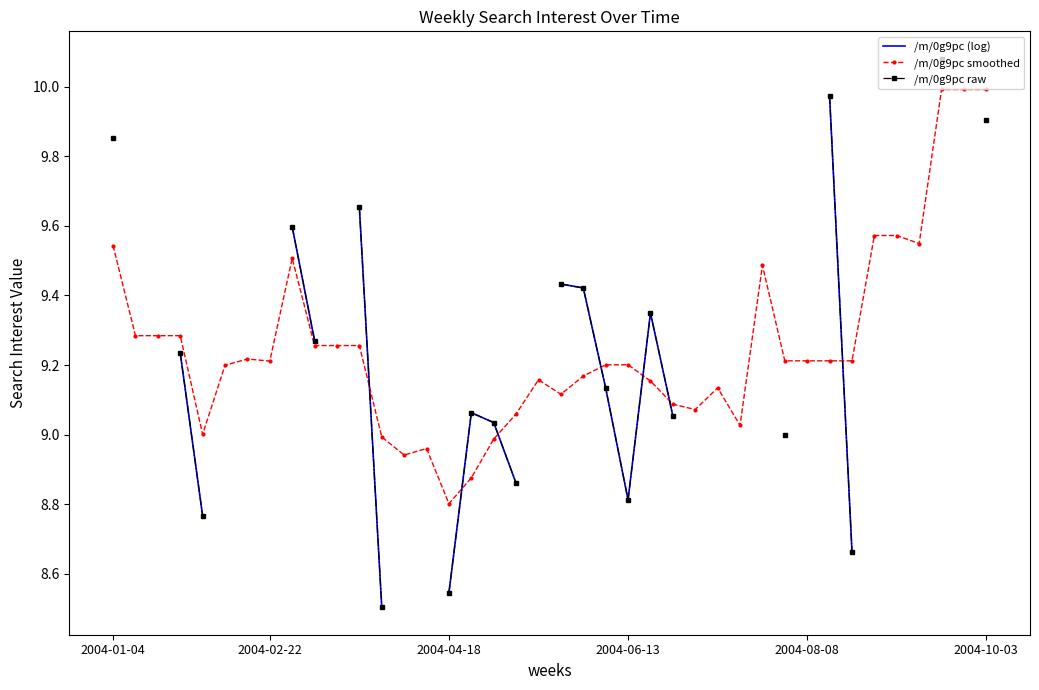

What is the minimum value for /m/0g9pc smoothed?

8.8